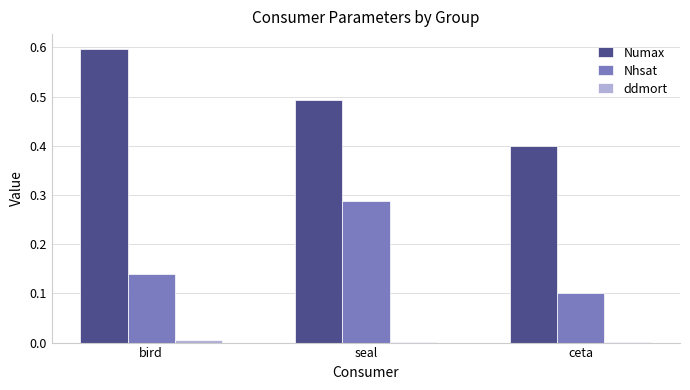

Which series has the widest spread of values?

Numax